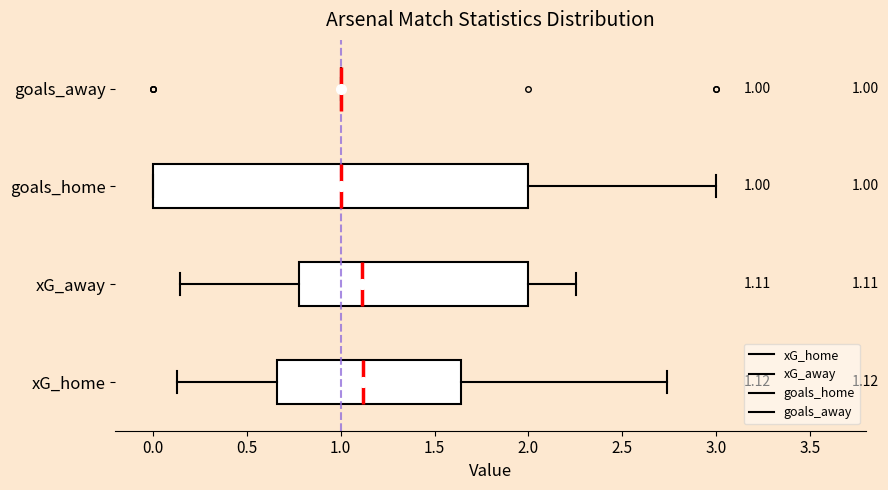

Which box is the widest, from its left edge to its right edge?

goals_home